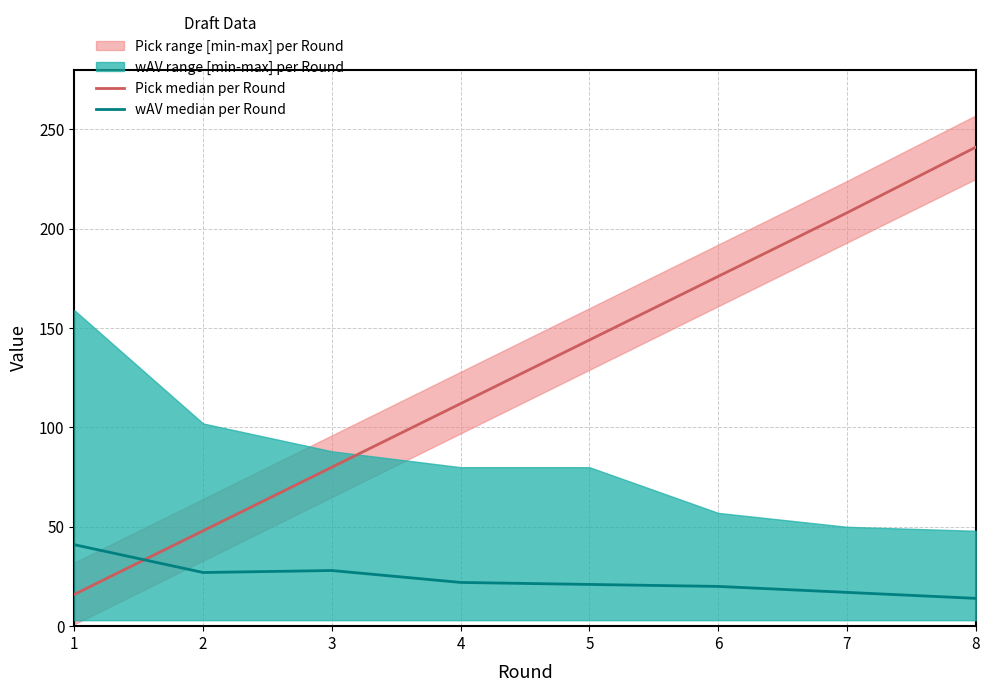

Which series has the largest total across all categories?

Pick median per Round